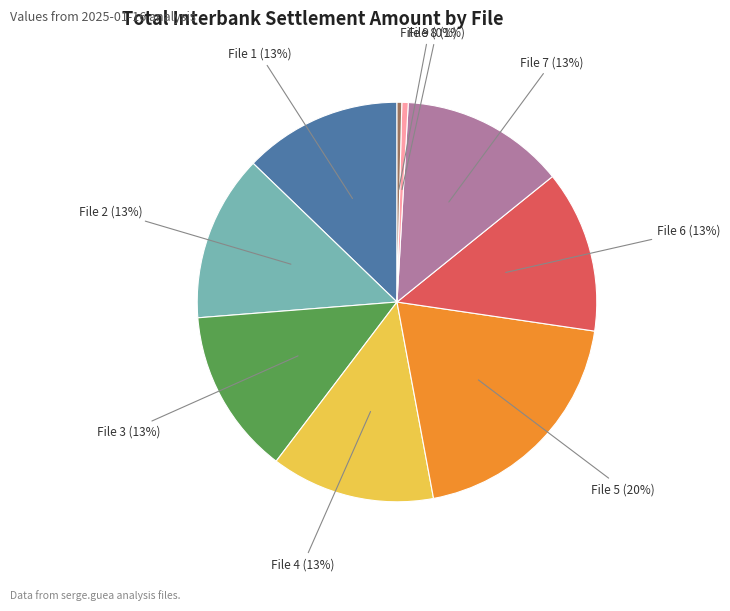

To the nearest percent, what is the average slice percentage?

11%